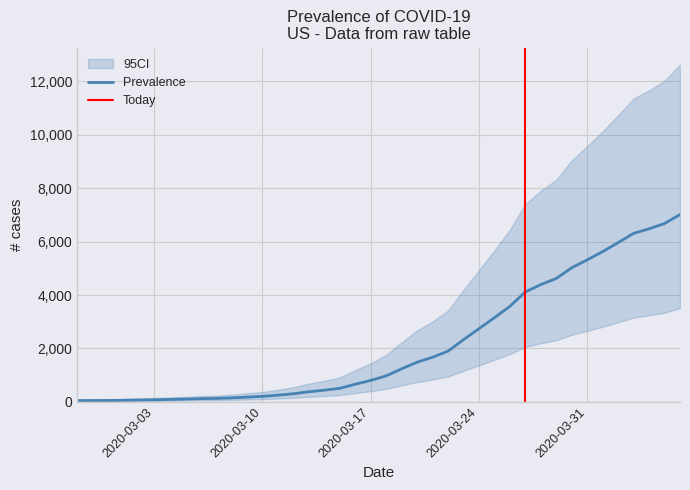

True or false: the data has more than 0 interior local peaks.

False